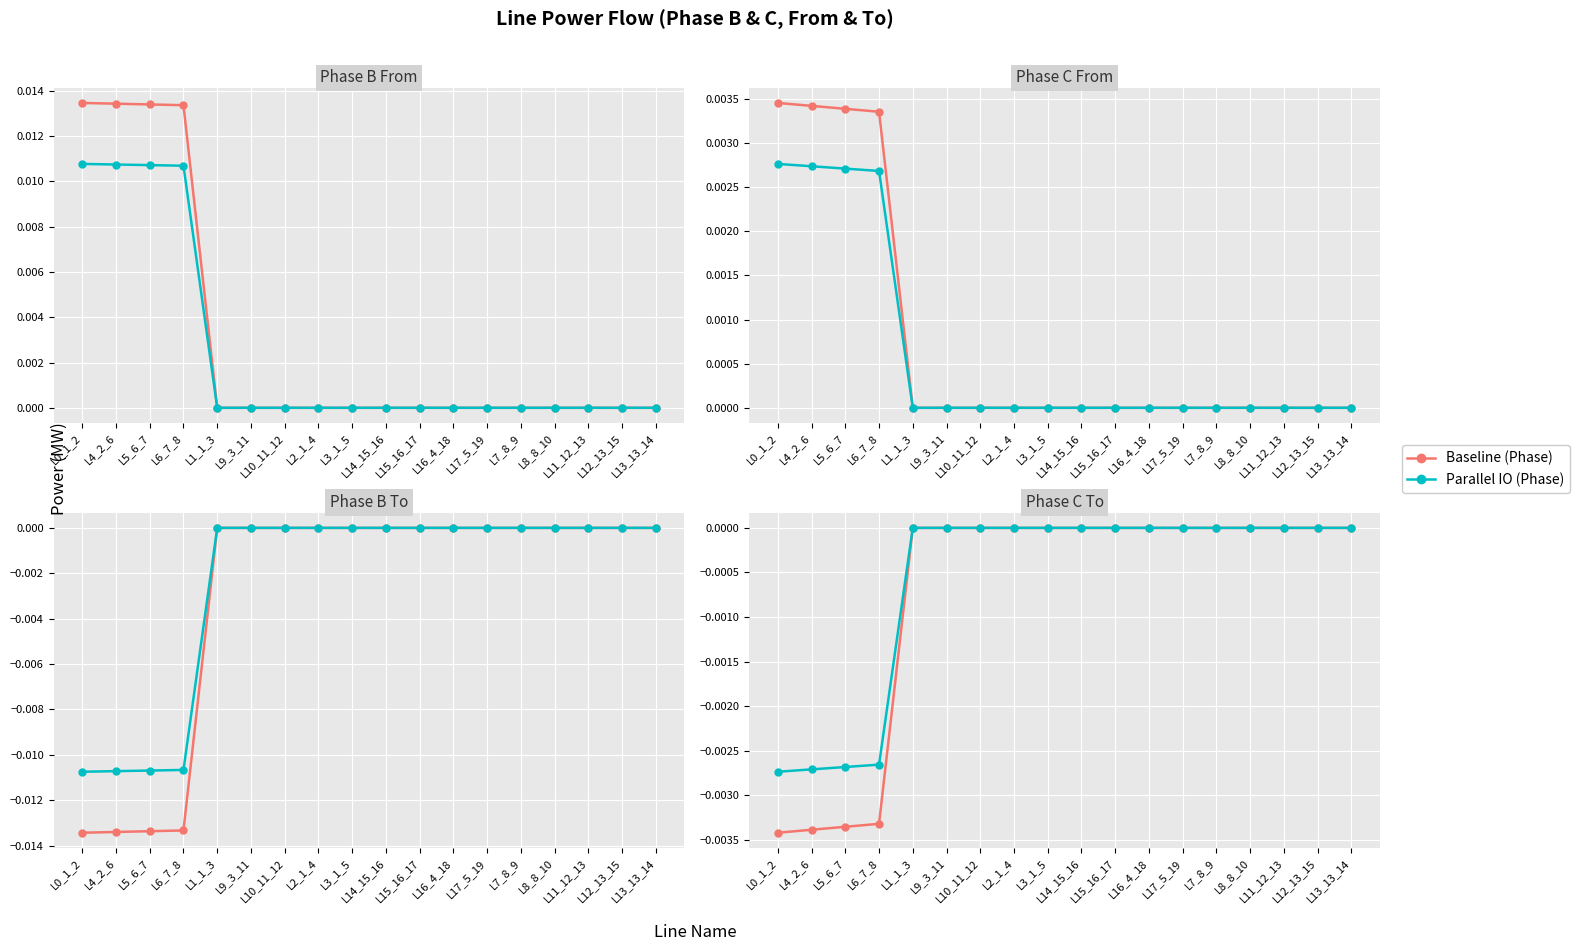

Which has a higher value, L3_1_5 or L1_1_3?

L1_1_3